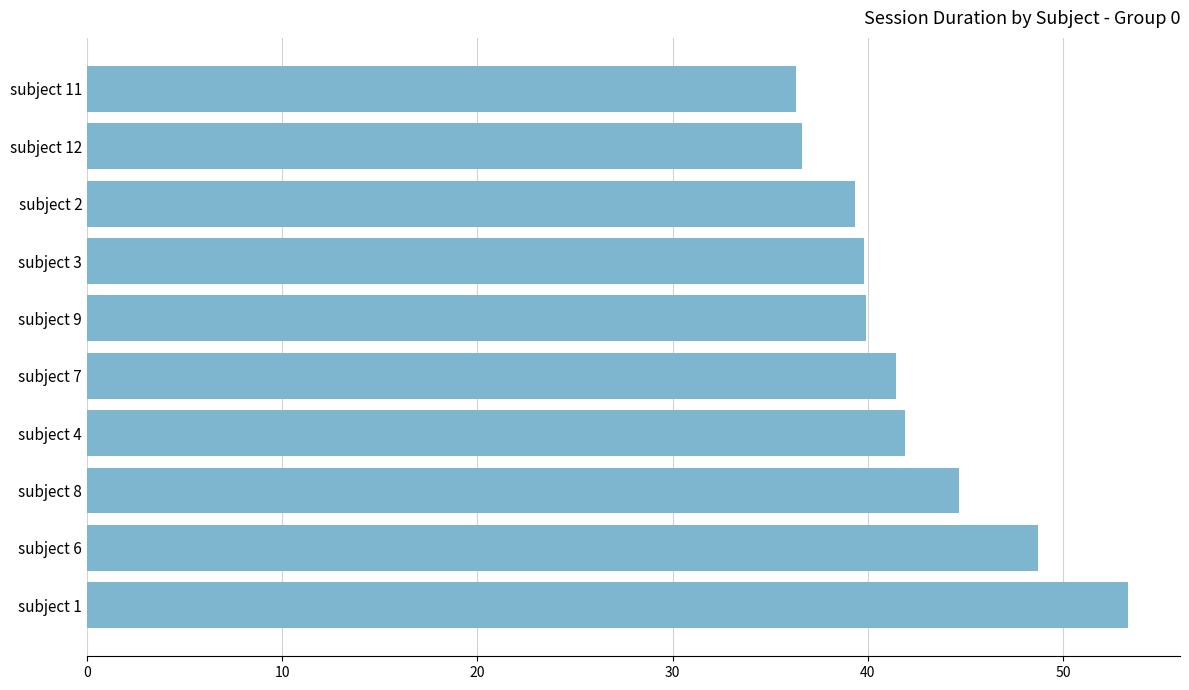

At which label is the value closest to 44?

subject 8